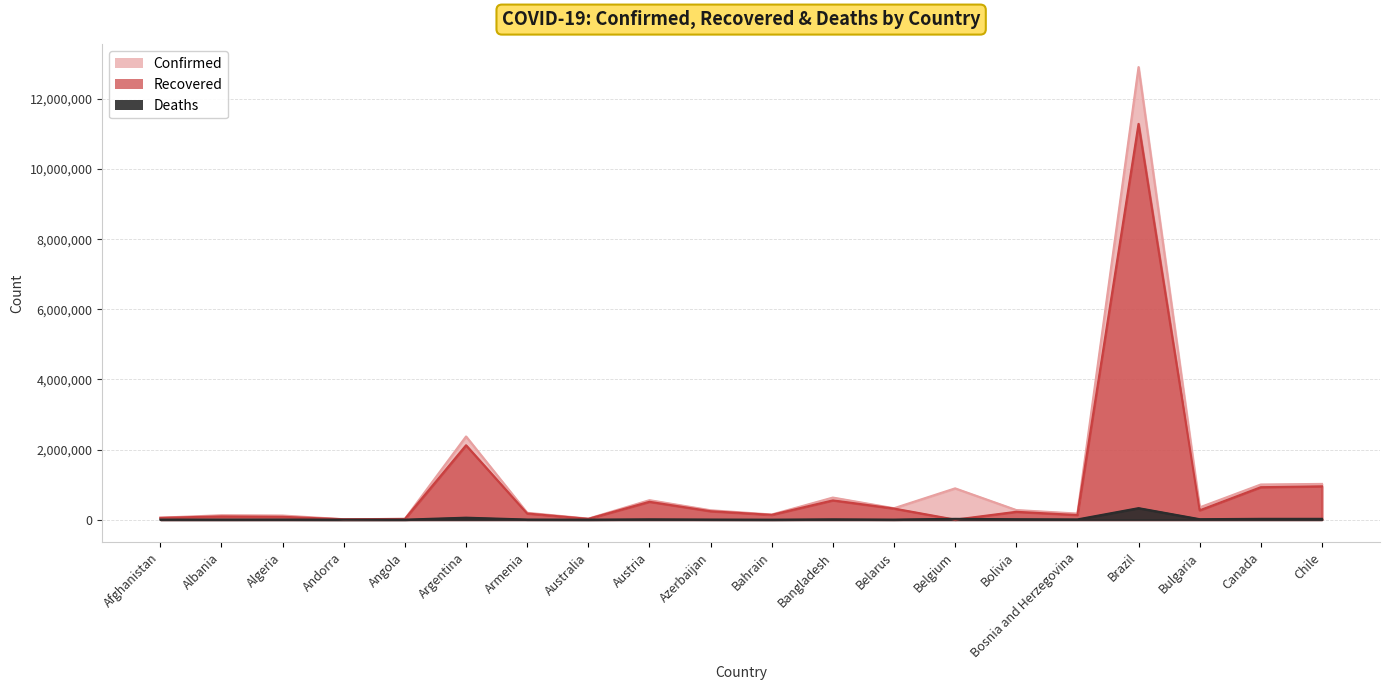

What is the total value across all series at Bosnia and Herzegovina?

311967